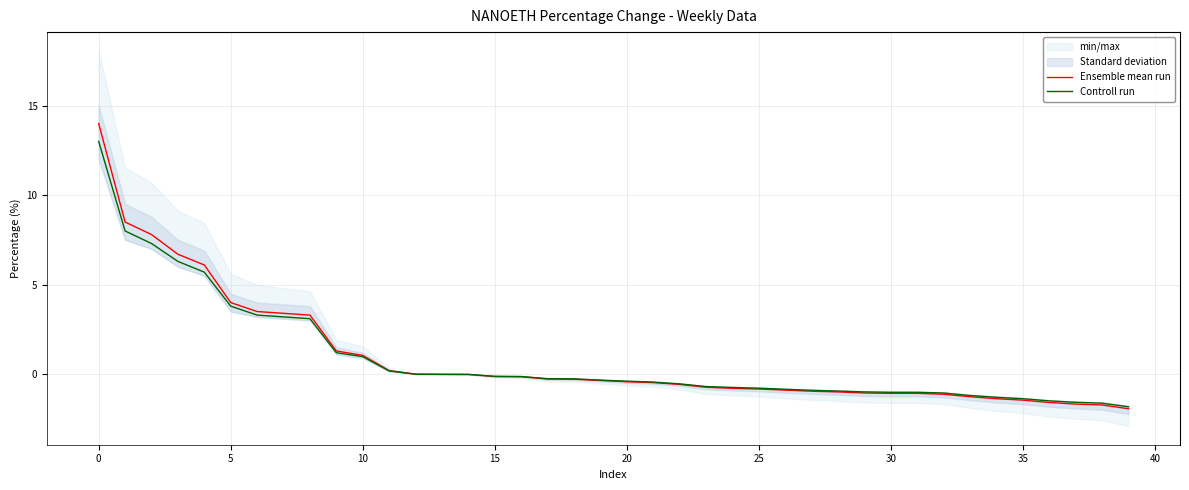

The Ensemble mean run series shows 6.4 at 0. True or false?

False